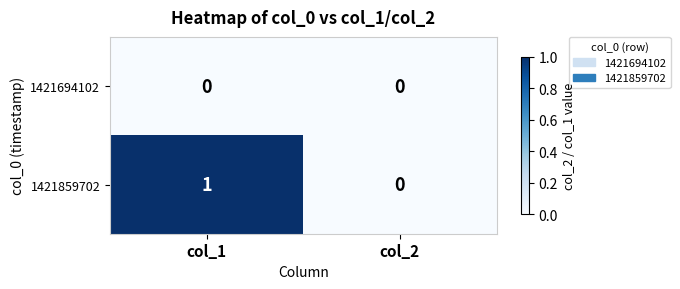

What is the total value across all series at col_1?

1